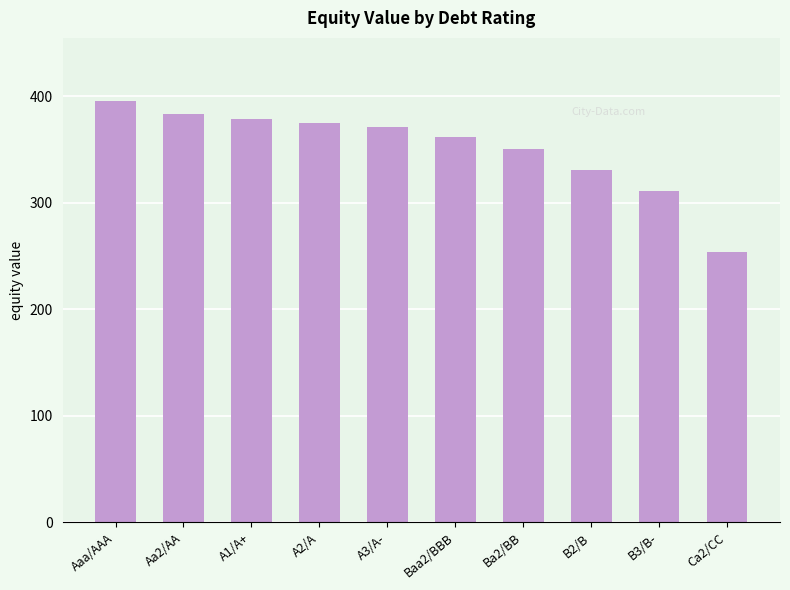

Reading left to right, what are all the values shown in this chart?

395.6	383.5	379.2	375.2	370.8	361.4	350.2	331.3	311.6	253.7